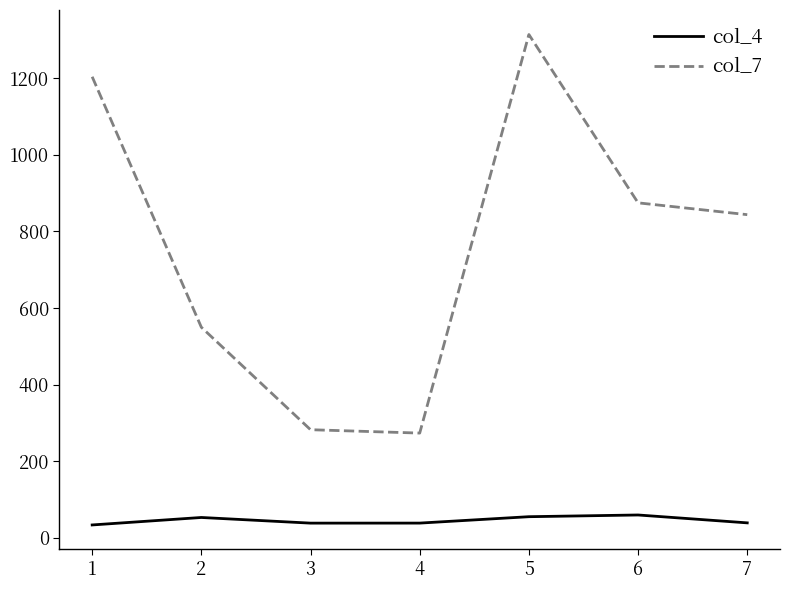

Which series has the largest total across all categories?

col_7